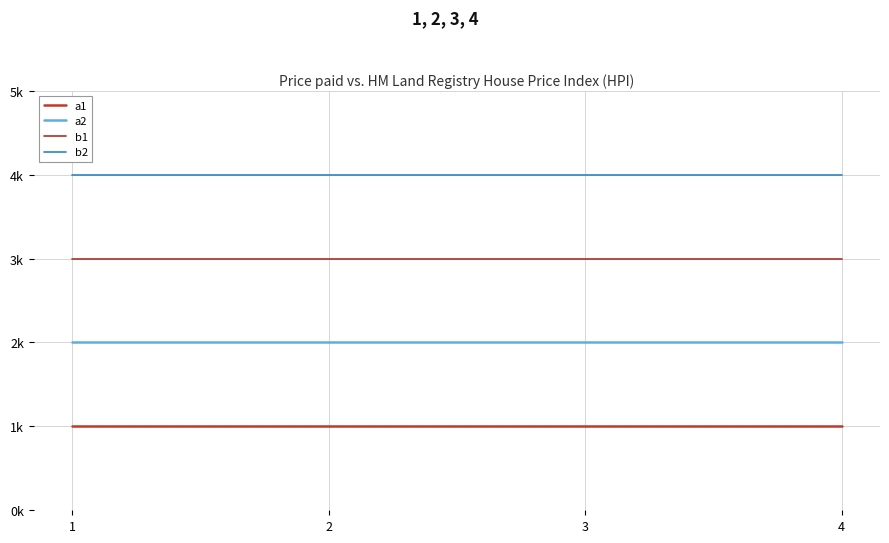

Does the chart have visible grid lines?

Yes